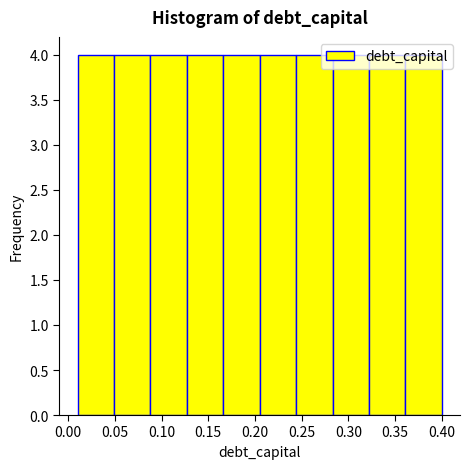

Reading left to right, list every bar in this chart as the range it spans on the x-axis followed by its height. Neither the bar edges nor the heights are printed on the chart, so give them approximately, as read against the axes.

0.010 to 0.049: 4
0.049 to 0.088: 4
0.088 to 0.127: 4
0.127 to 0.166: 4
0.166 to 0.205: 4
0.205 to 0.244: 4
0.244 to 0.283: 4
0.283 to 0.322: 4
0.322 to 0.361: 4
0.361 to 0.400: 4